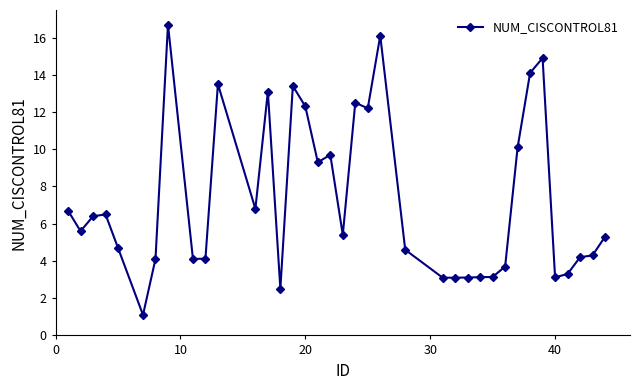

What is the maximum value shown in the chart?

16.7